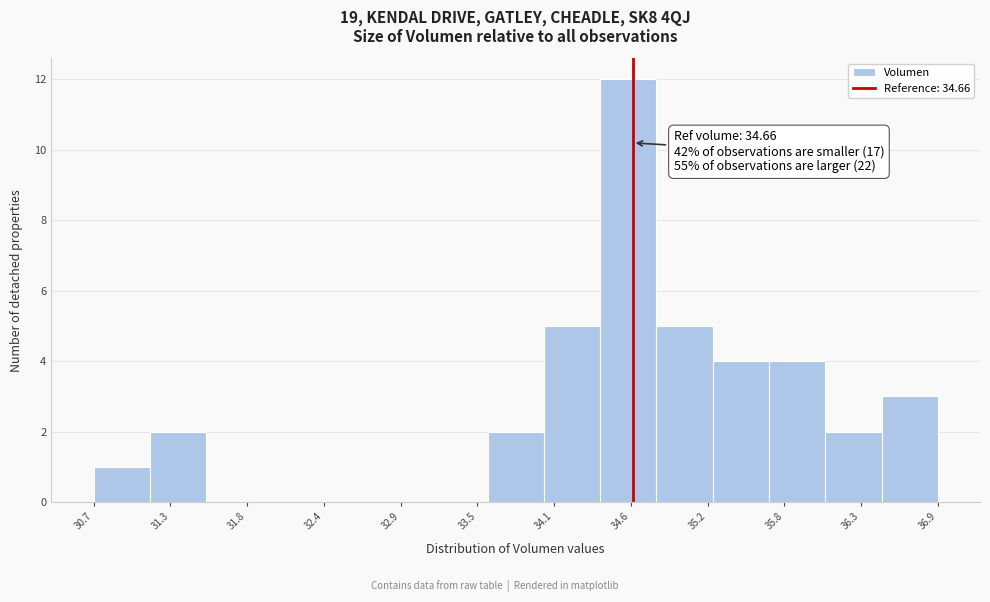

Which range on the x-axis has the tallest bar?

34.4 to 34.8